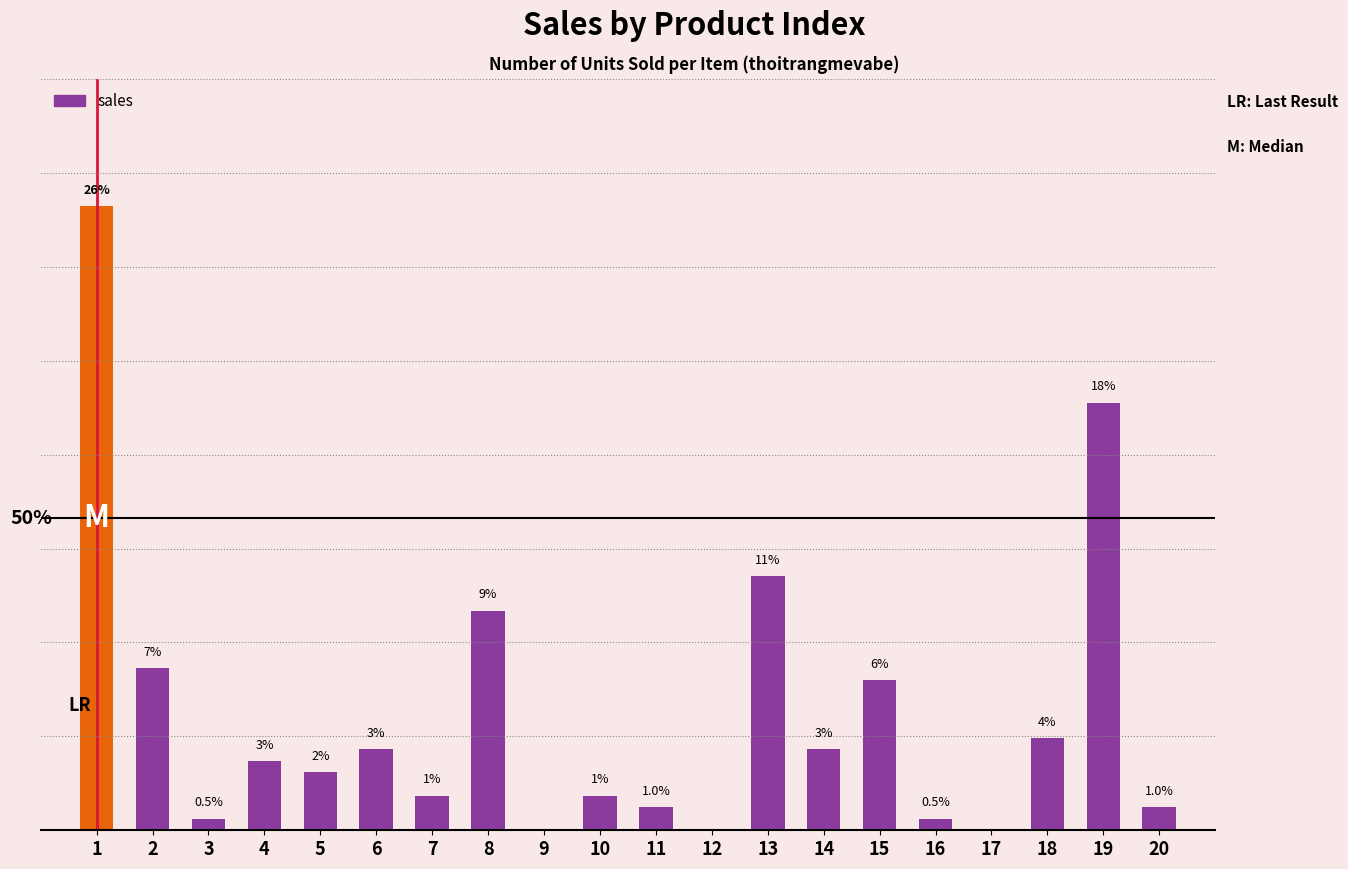

List the labels in order of value, largest first.

1, 19, 13, 8, 2, 15, 18, 6, 14, 4, 5, 7, 10, 11, 20, 3, 16, 9, 12, 17